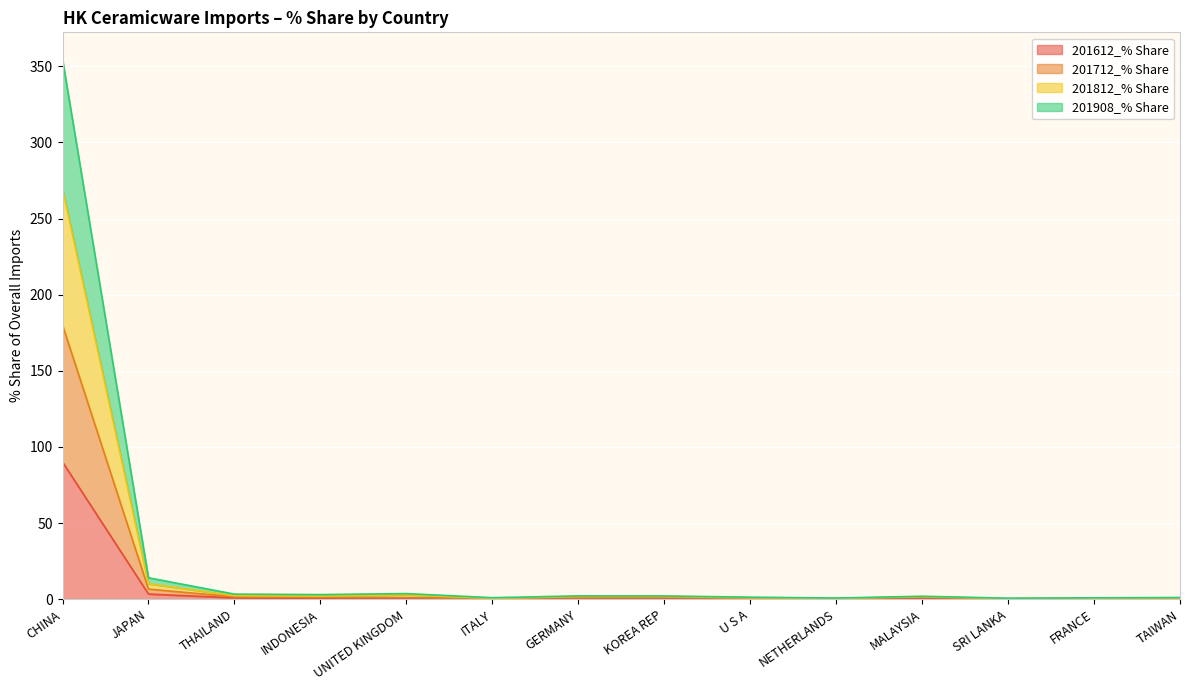

Which series has the widest spread of values?

201908_% Share